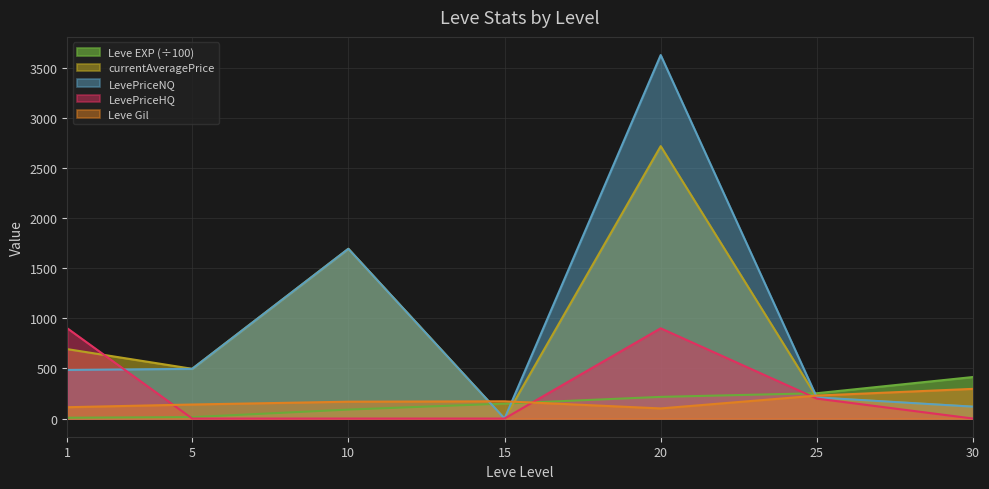

How many values in the Leve EXP series exceed 149?

4